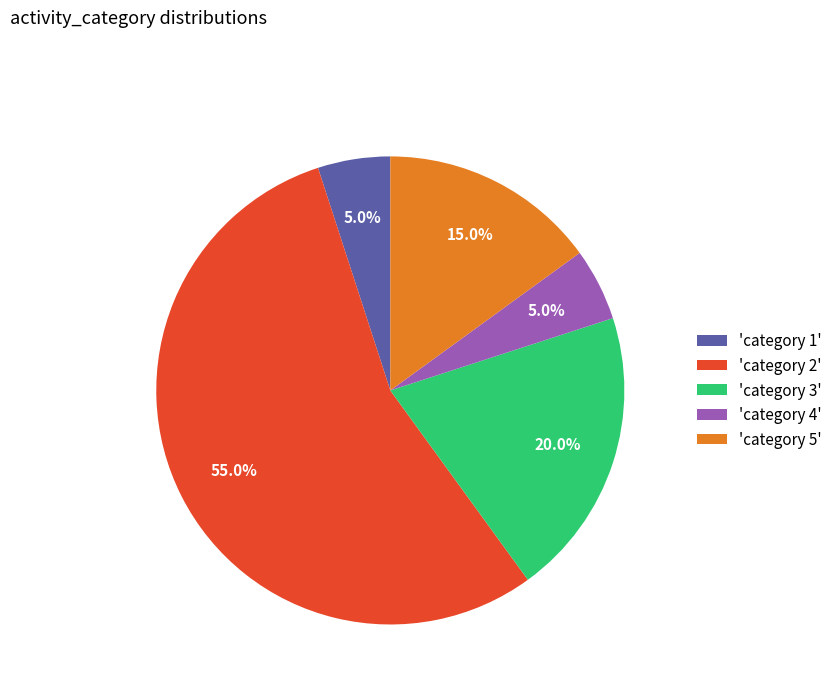

Which slice is the largest?

'category 2'